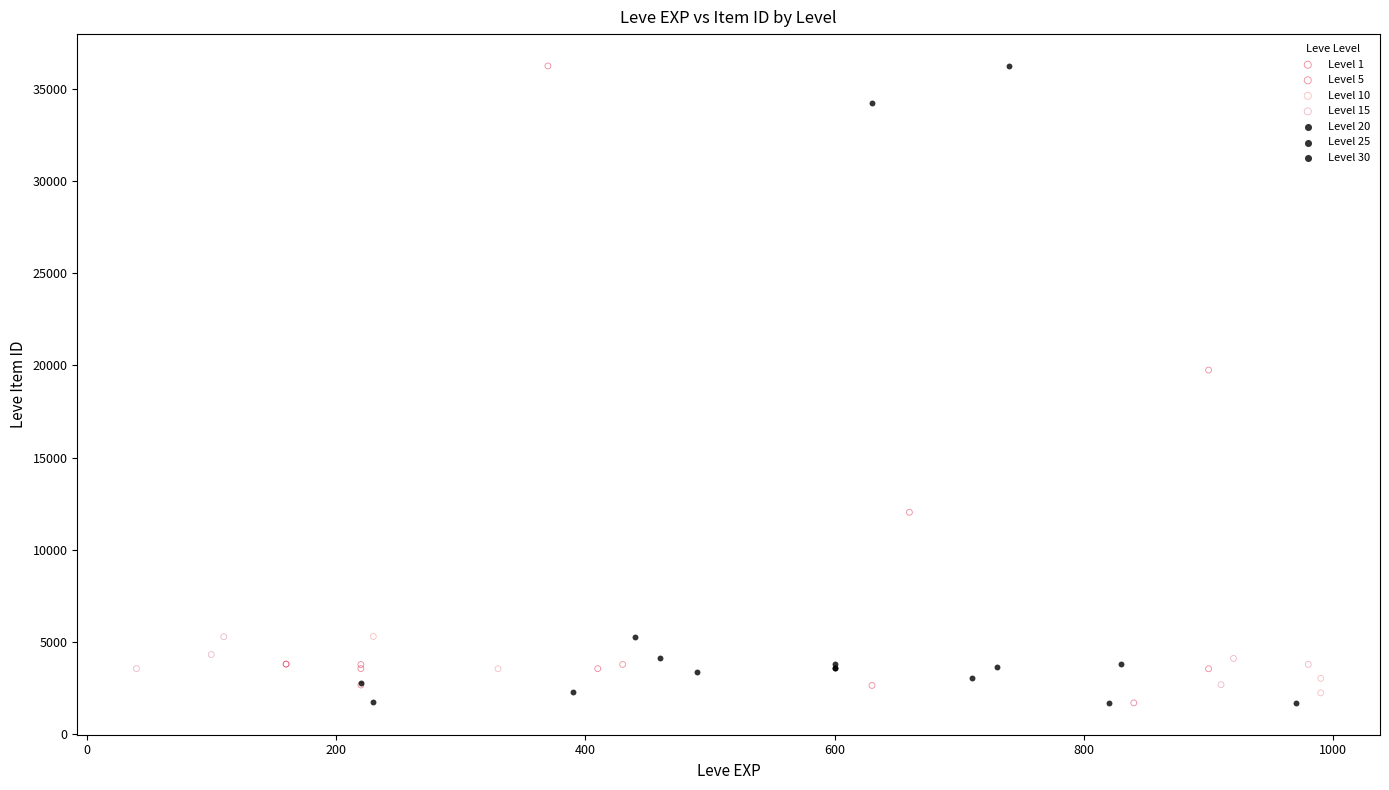

What are all the series names shown in the legend?

Level 1, Level 5, Level 10, Level 15, Level 20, Level 25, Level 30